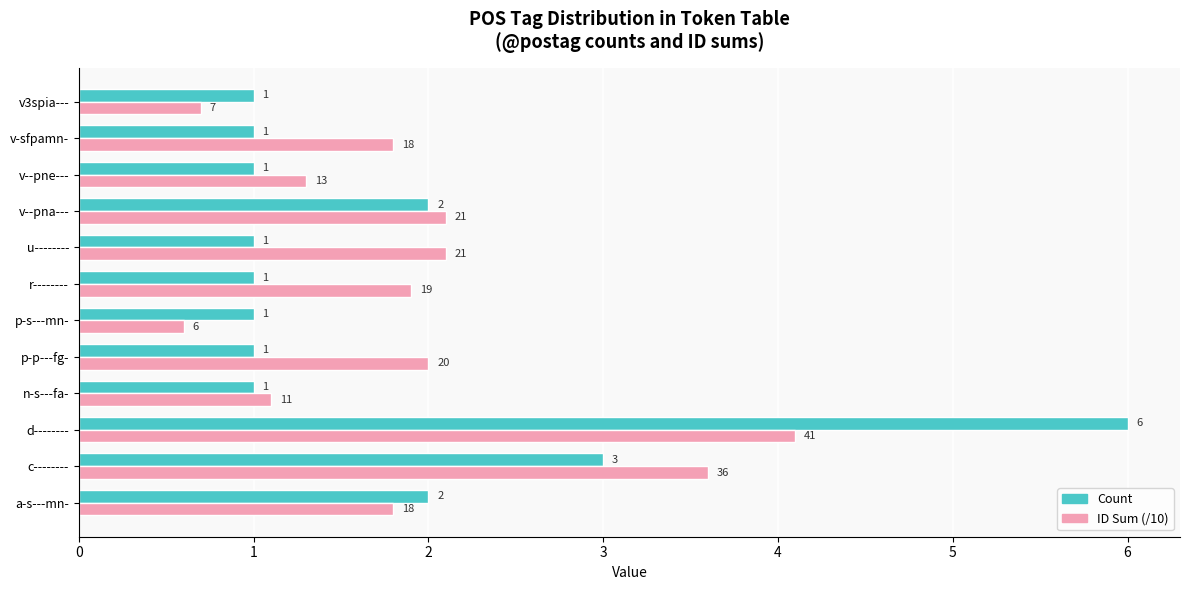

Which series has the largest total across all categories?

ID Sum (/10)